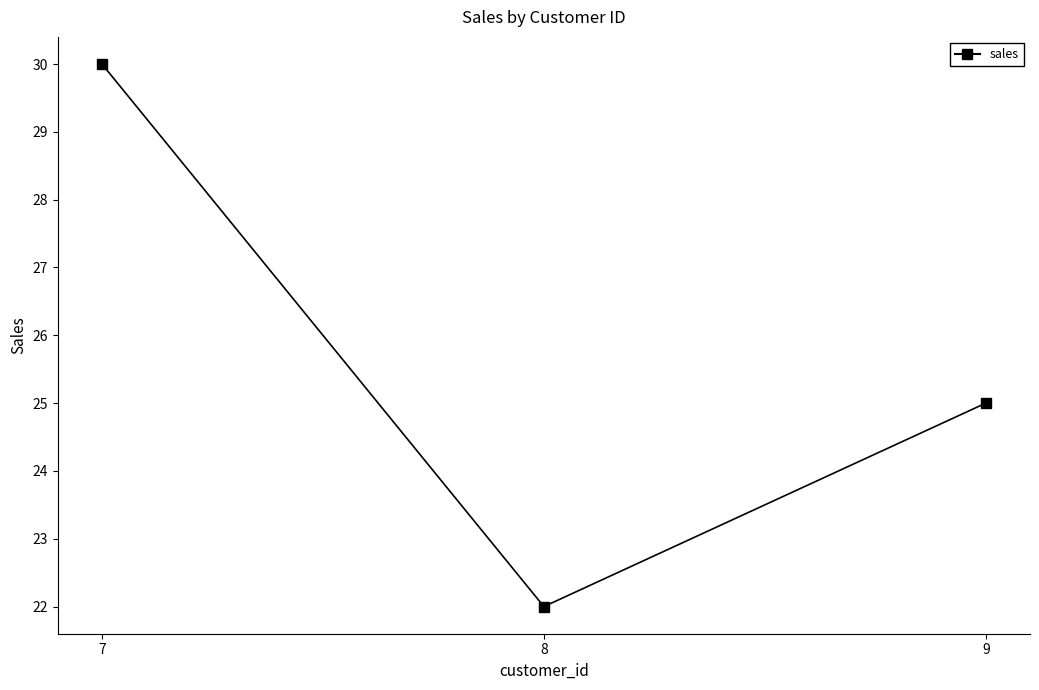

Which label corresponds to the largest value in the chart?

7